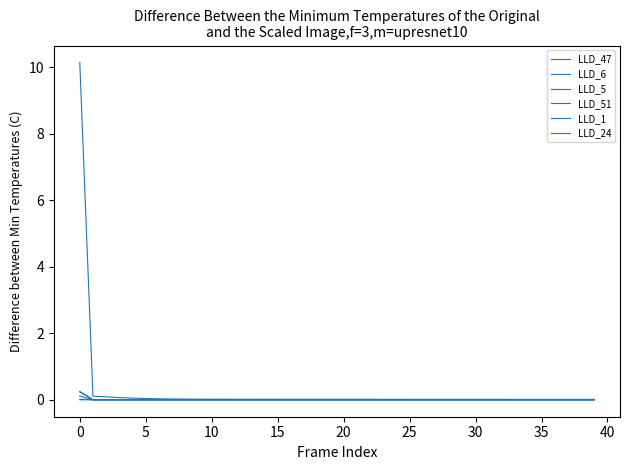

What is the maximum value shown in the chart?

10.2